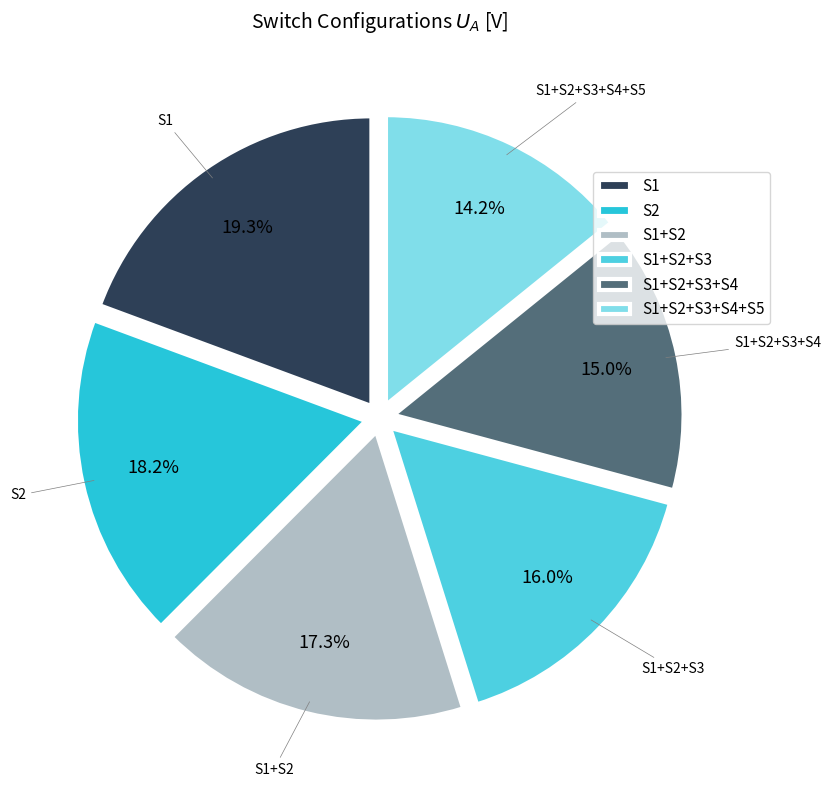

To the nearest percent, what is the average slice percentage?

17%